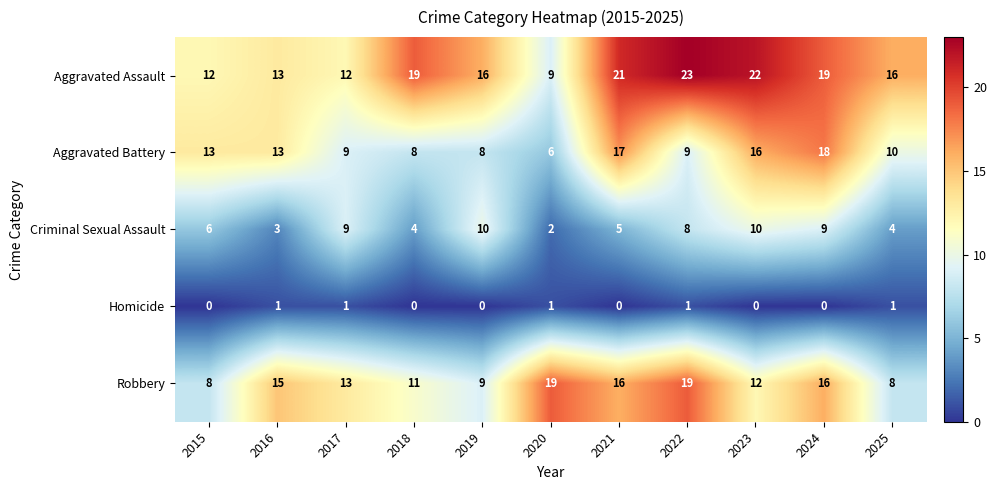

True or false: Criminal Sexual Assault has a value of 4 at 2018.

True